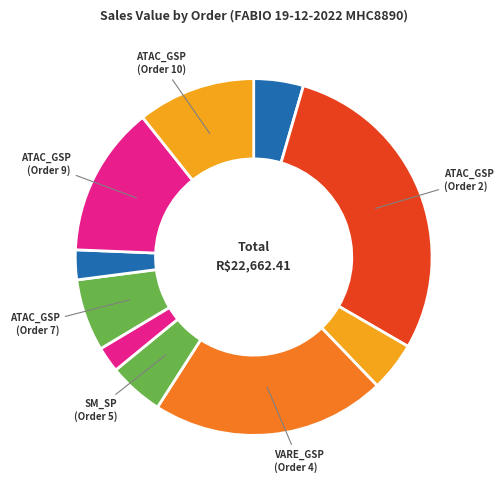

Count the number of slices in the pie.

10